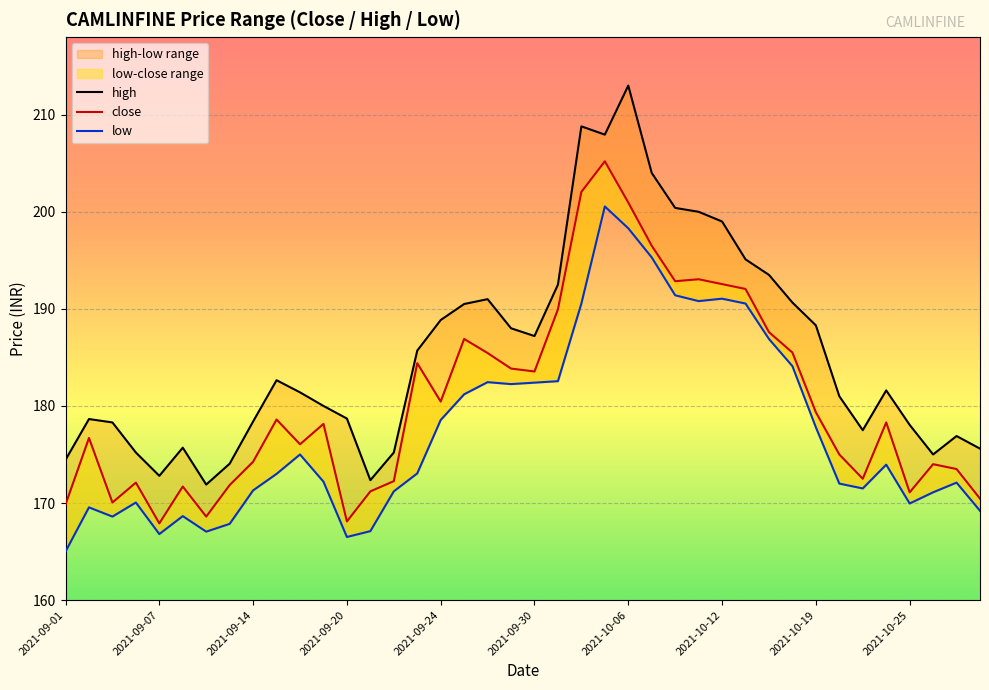

Reading left to right, what are all the values shown in this chart?

close: 169.8	176.7	170.1	172.1	167.9	171.7	168.6	171.8	174.2	178.6	176.1	178.2	168.1	171.2	172.2	184.4	180.4	186.9	185.4	183.8	183.6	189.9	202.1	205.2	200.9	196.5	192.8	193.1	192.6	192.1	187.6	185.5	179.3	175.0	172.5	178.3	171.1	174.0	173.5	170.4
high: 174.4	178.7	178.3	175.2	172.8	175.7	171.9	174.1	178.4	182.7	181.4	180.0	178.7	172.3	175.2	185.7	188.8	190.5	191.0	188.0	187.2	192.5	208.8	207.9	213.0	204.0	200.4	200.0	199.0	195.1	193.5	190.7	188.3	181.0	177.5	181.6	178.1	175.0	176.9	175.6
low: 165.0	169.6	168.6	170.1	166.8	168.7	167.1	167.8	171.3	173.0	175.0	172.2	166.5	167.1	171.2	173.1	178.6	181.2	182.4	182.2	182.4	182.6	190.6	200.6	198.3	195.3	191.4	190.8	191.1	190.6	186.9	184.1	177.8	172.0	171.5	173.9	169.9	171.1	172.1	169.2